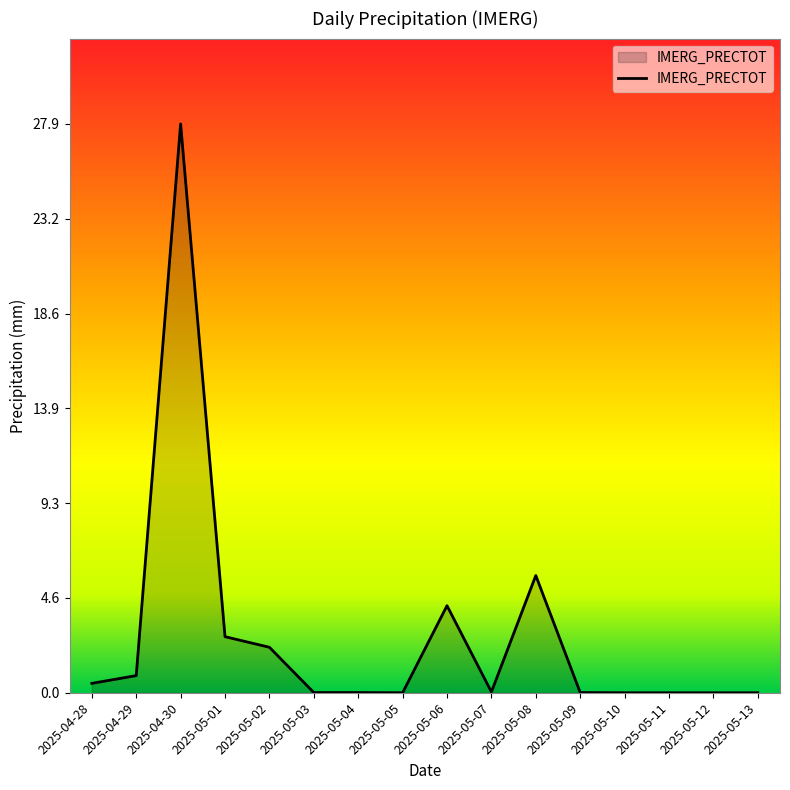

What position from the left is 2025-05-10?

13